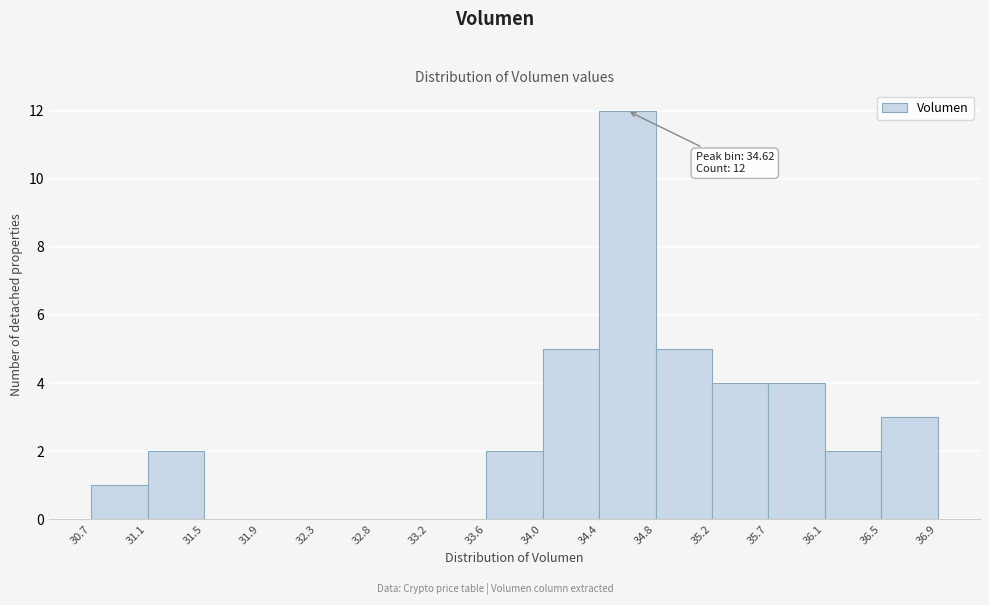

Which range on the x-axis has the tallest bar?

34.4 to 34.8